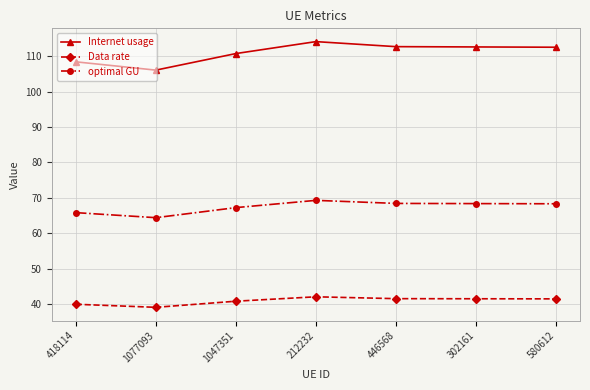

Is it true that Internet usage equals 112.5 at 580612?

True